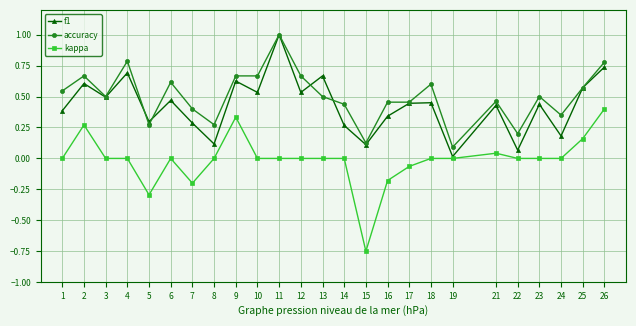

What is the greatest value displayed?

1.0